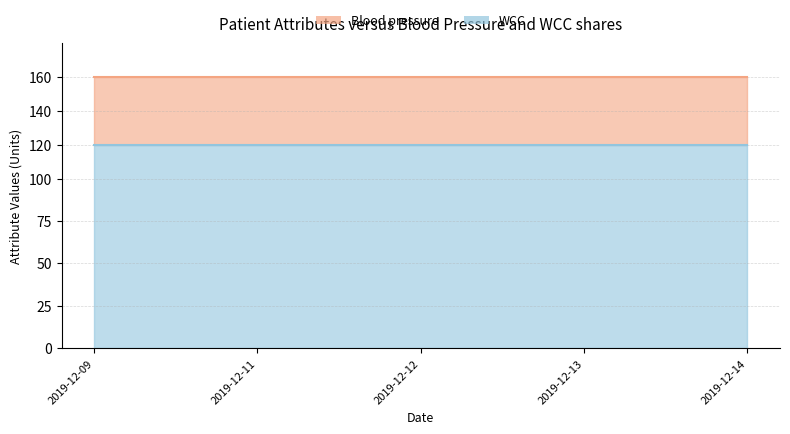

True or false: Blood pressure and WCC cross at least once.

False